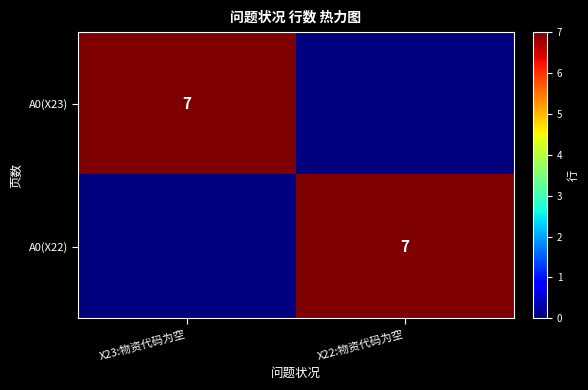

True or false: A0(X23) has a value of 7 at X23:物资代码为空.

True